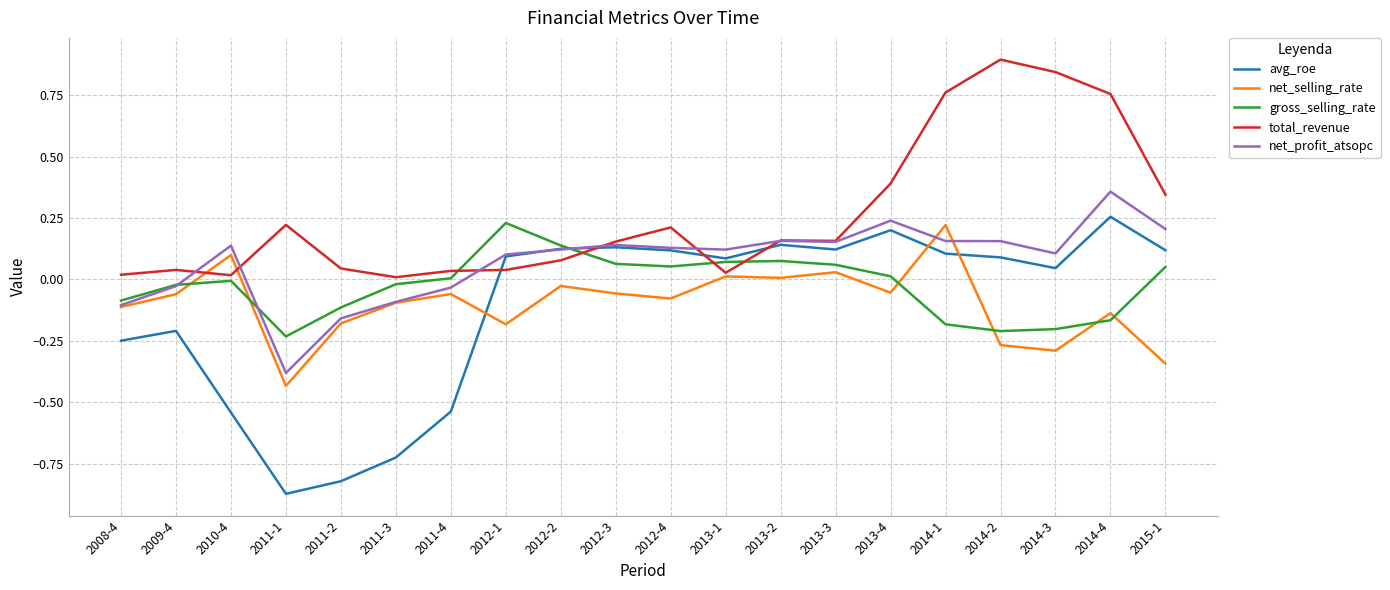

True or false: total_revenue has a value of 0.2 at 2013-3.

True